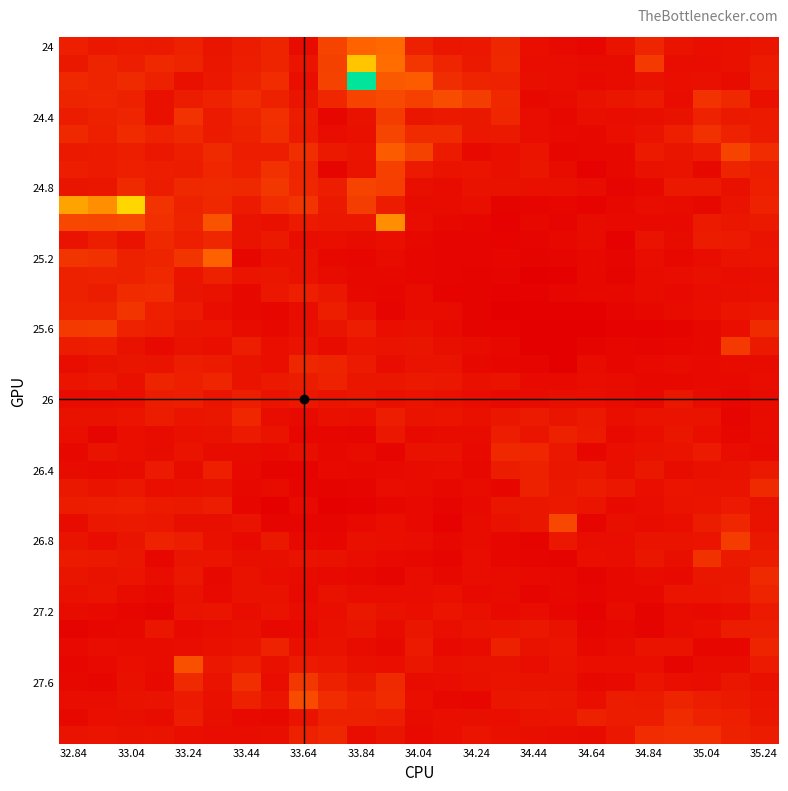

How many data points does each series have?

25